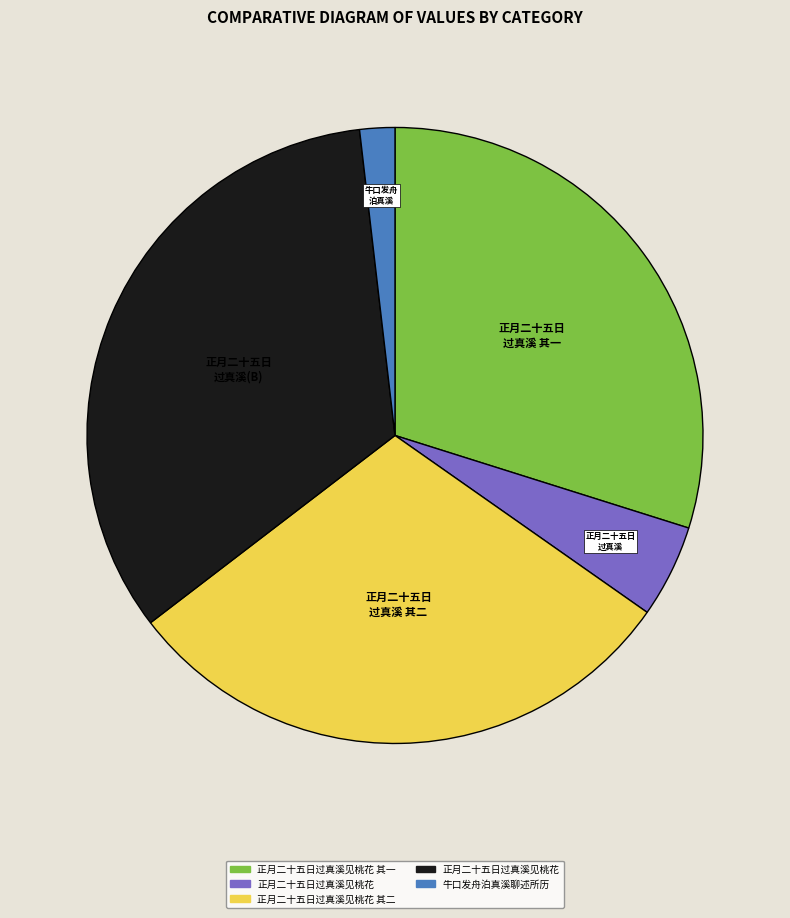

Is there a majority slice in this chart?

No